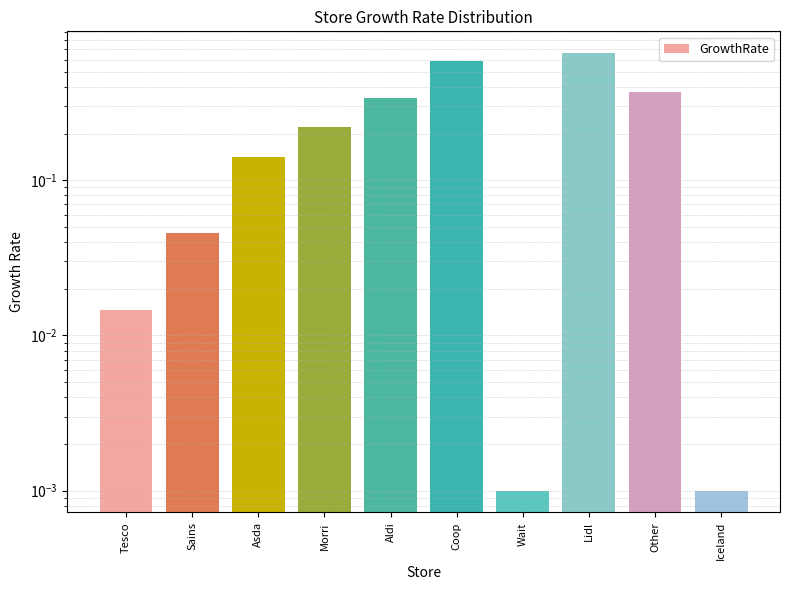

True or false: the data shows 0.3 at Aldi.

True